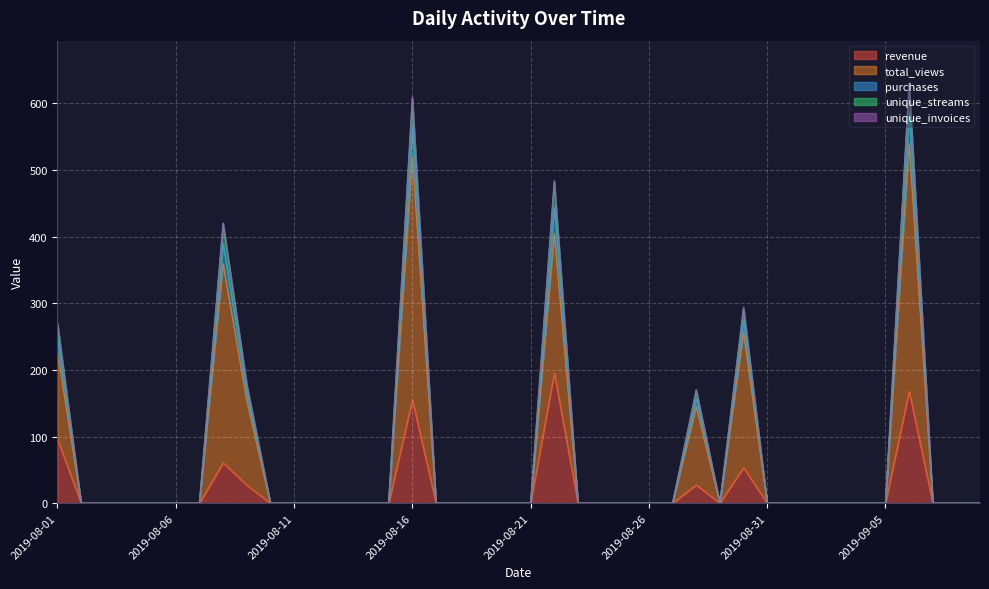

At which label is total_views closest to 269?

2019-08-30